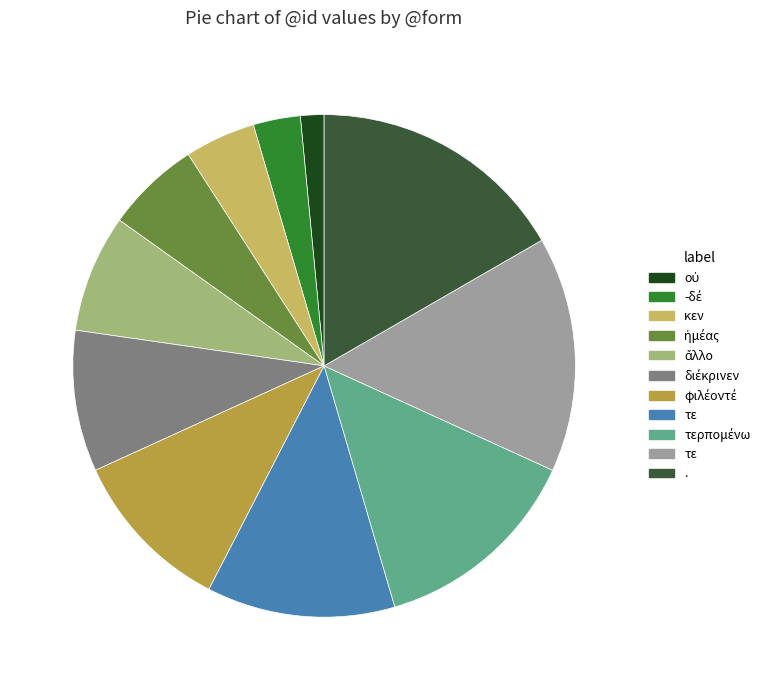

Is there any slice that represents more than half of the pie?

No